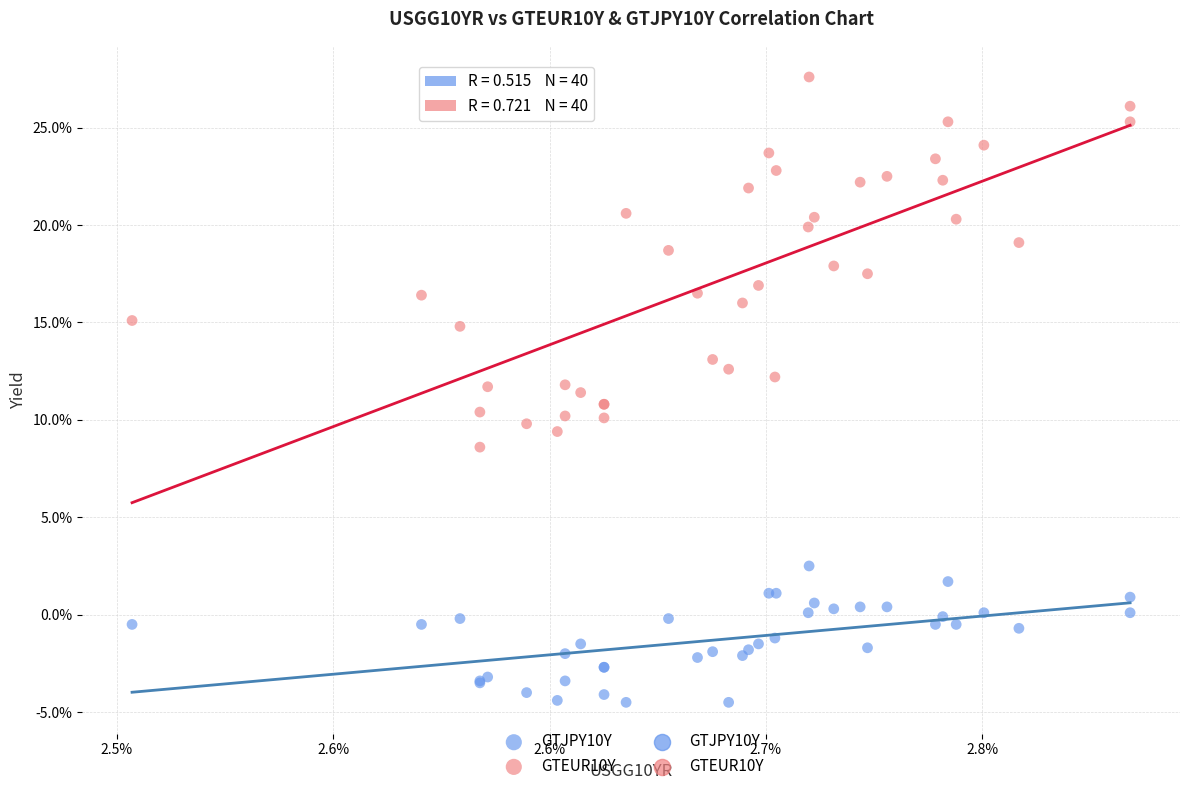

Which series has the widest spread of Y values?

GTEUR10Y